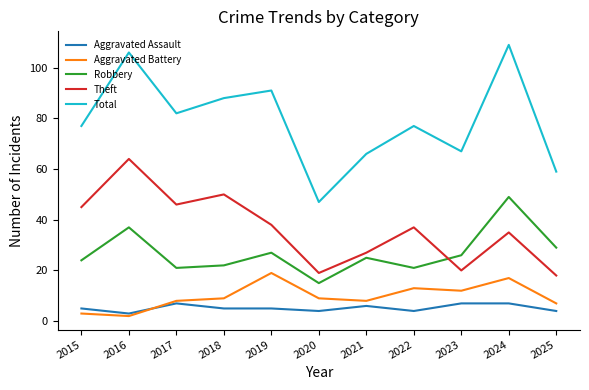

True or false: Aggravated Battery has more than 1 points higher than both neighbors.

True